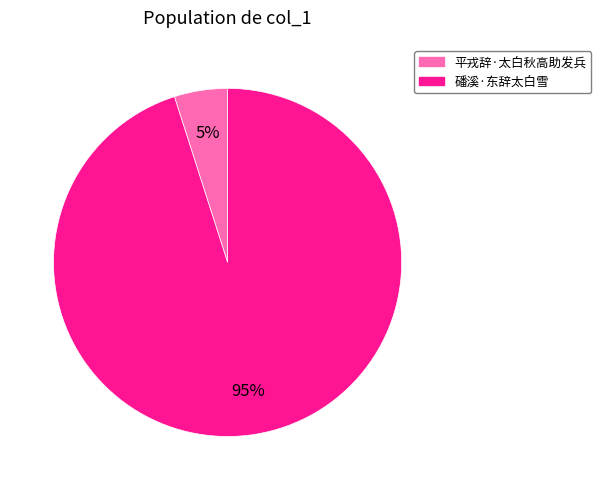

What percentage is the 磻溪·东辞太白雪 slice, to the nearest percent?

95%